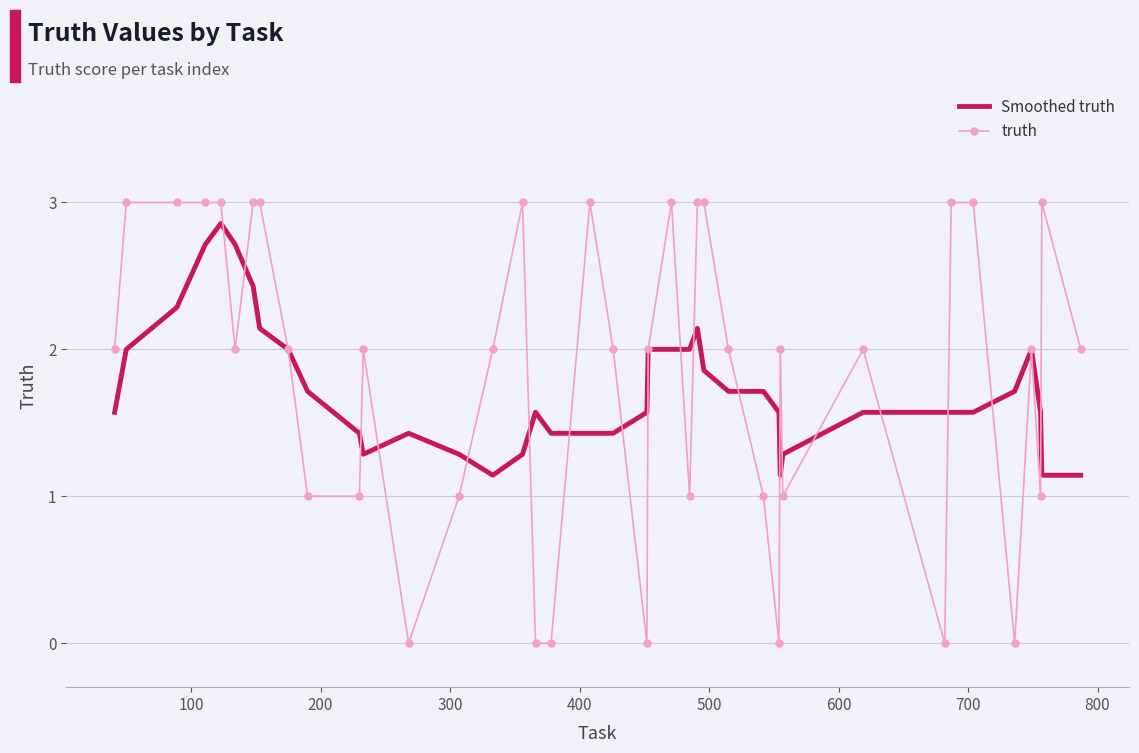

Which series has the largest range (max minus min)?

truth